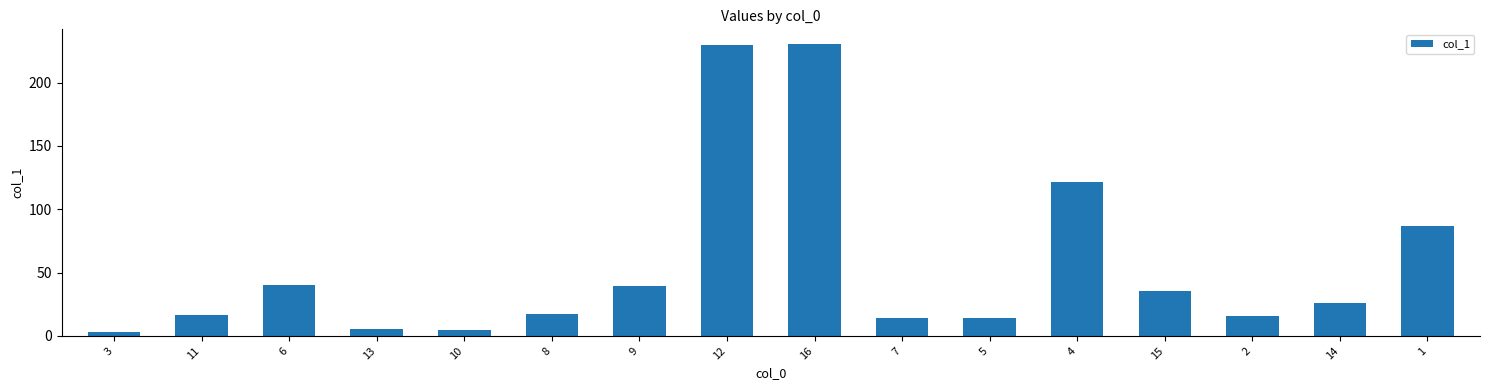

Read the value at 14.

25.6